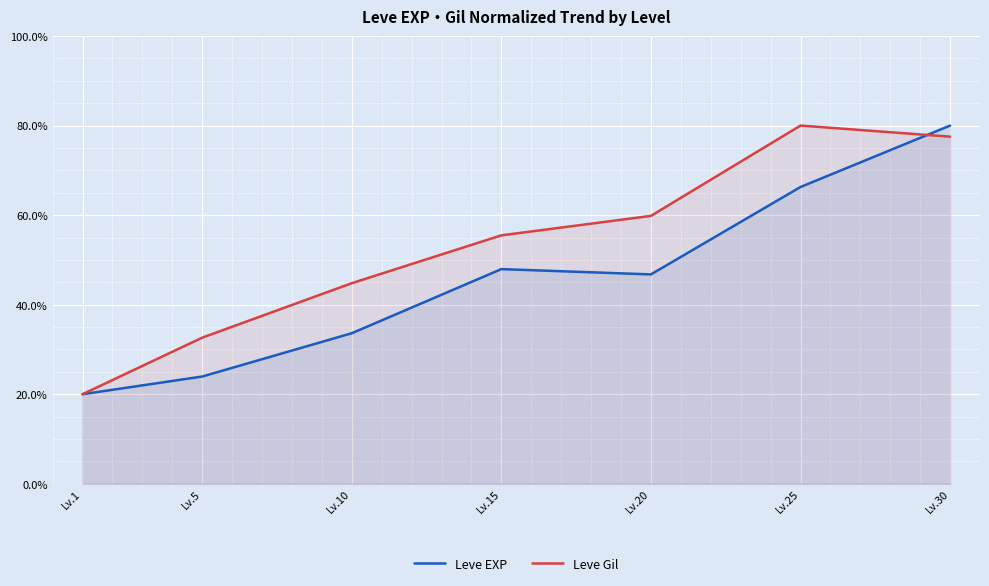

Reading left to right, list all the values displayed in this chart.

Leve EXP: Lv.1=20.0	Lv.5=23.9	Lv.10=33.6	Lv.15=47.9	Lv.20=46.8	Lv.25=66.3	Lv.30=80.0
Leve Gil: Lv.1=20.0	Lv.5=32.6	Lv.10=44.8	Lv.15=55.5	Lv.20=59.8	Lv.25=80.0	Lv.30=77.5